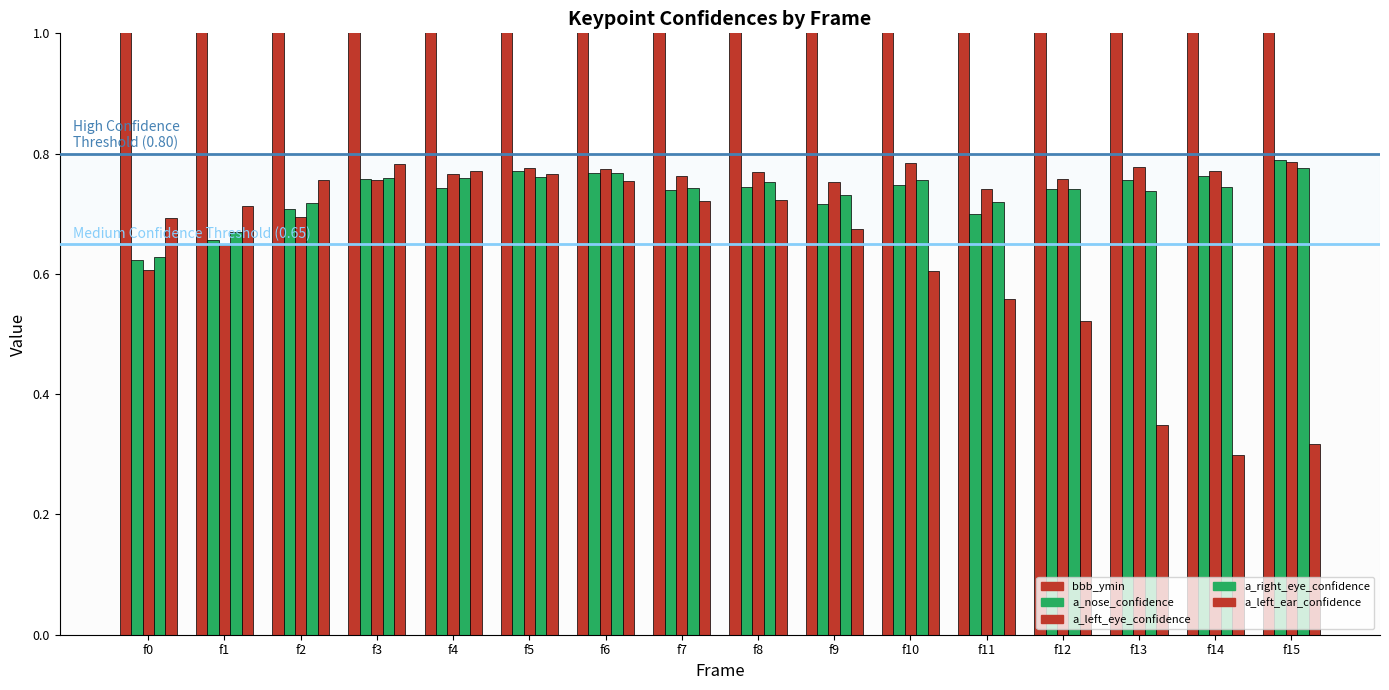

What is the minimum value for a_nose_confidence?

0.6